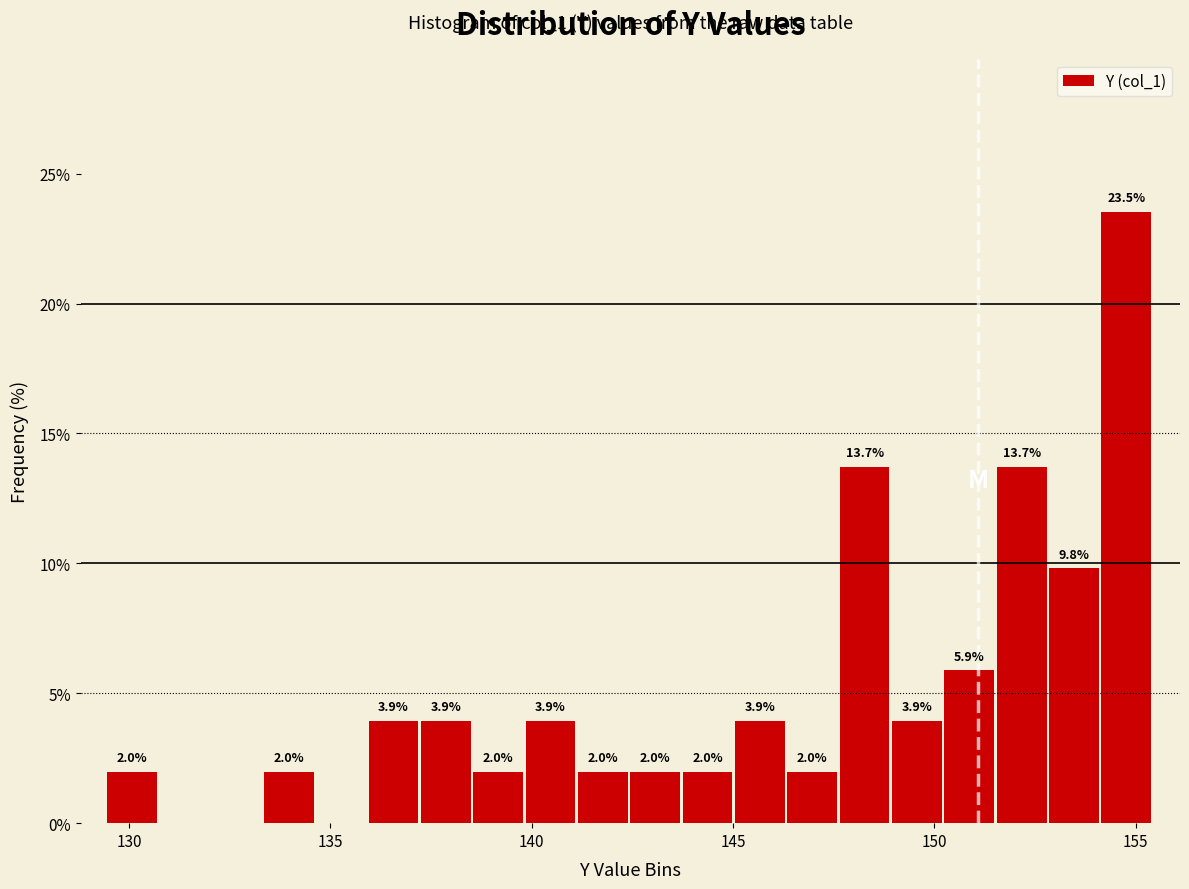

Read against the x-axis, roughly where is the centre of the tallest bar?

155.0